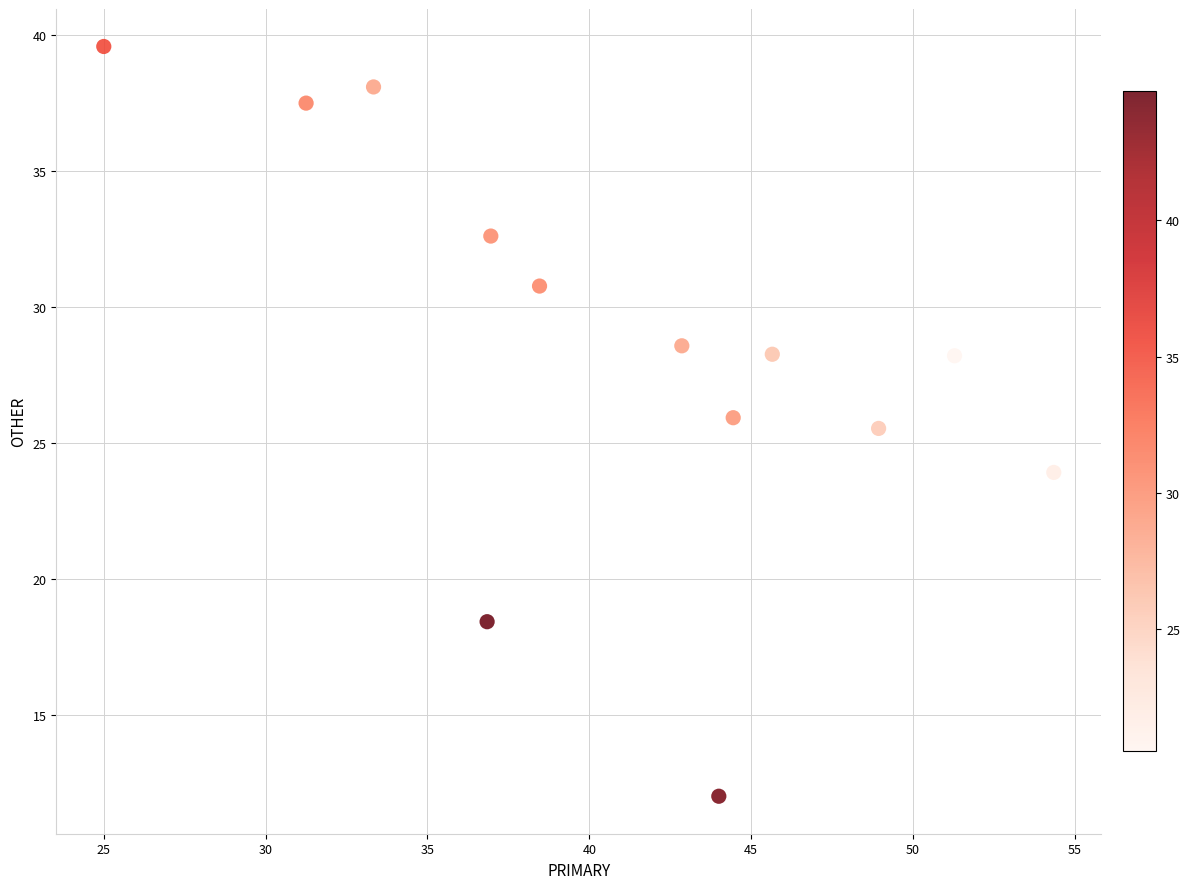

What is the range of Y values (max minus min)?

27.6